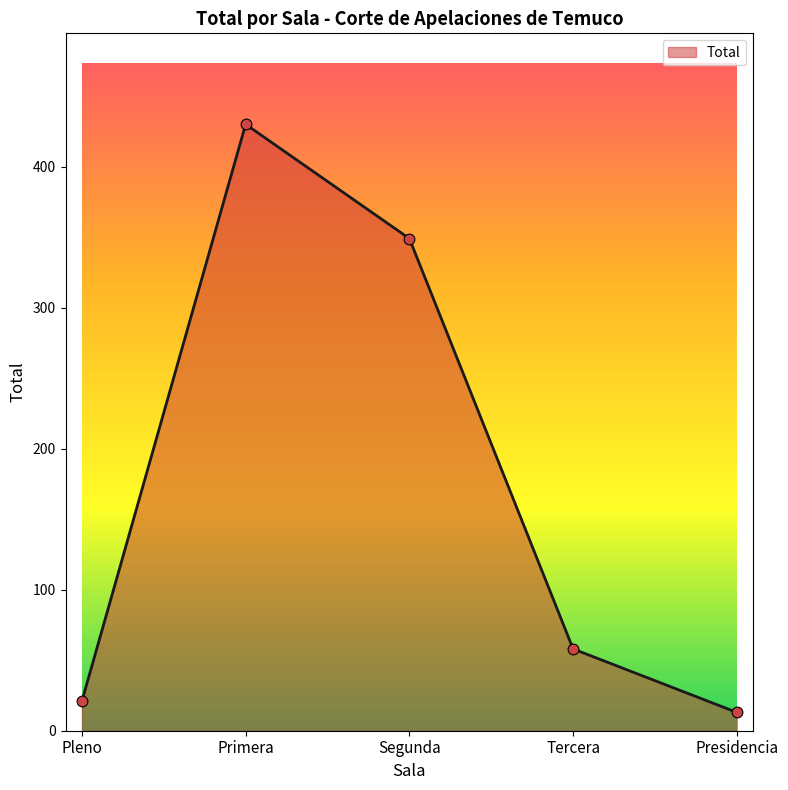

What is the change in value from Segunda to Presidencia?

-336